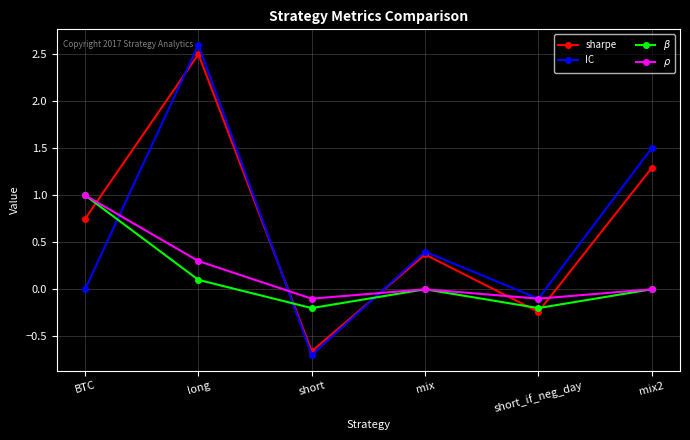

Which category has the highest value across all series?

long